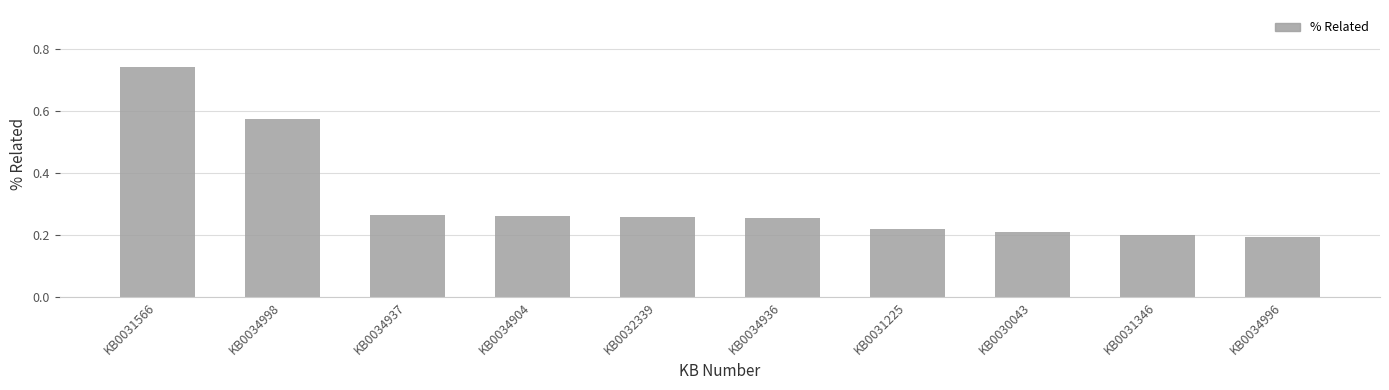

Count the values in the range 0 to 1.

10